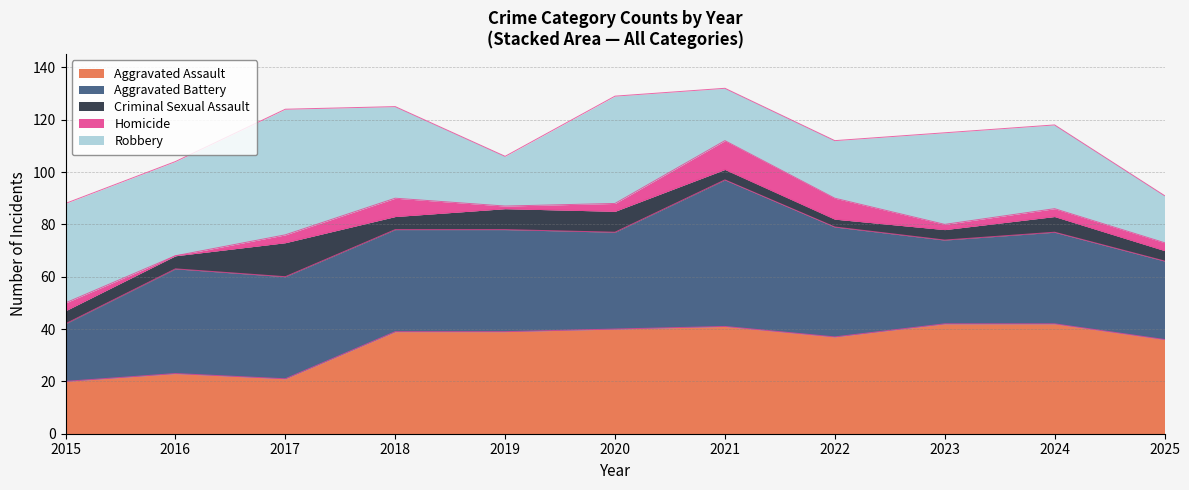

The value of Robbery at 2018 is 35. True or false?

True